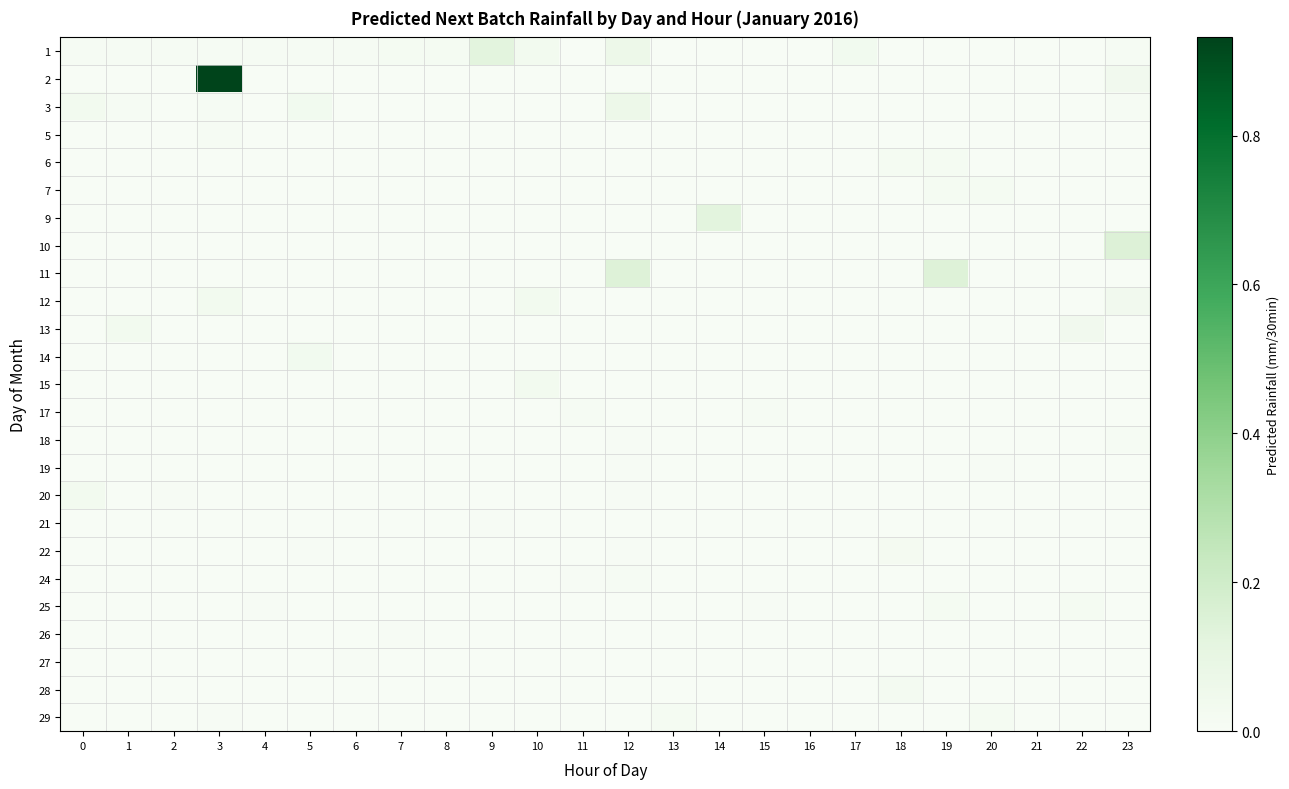

At which category is the sum across all series the highest?

3